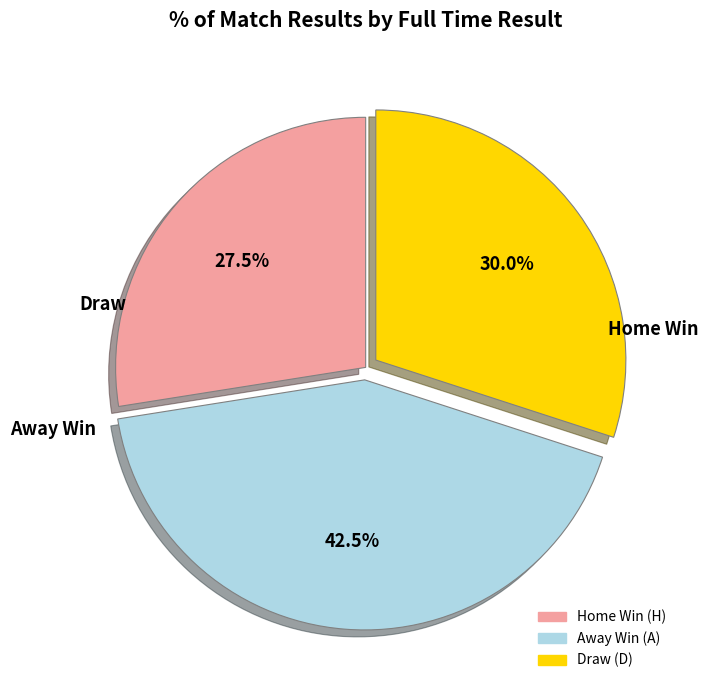

Is Draw (D) the majority of the pie?

No